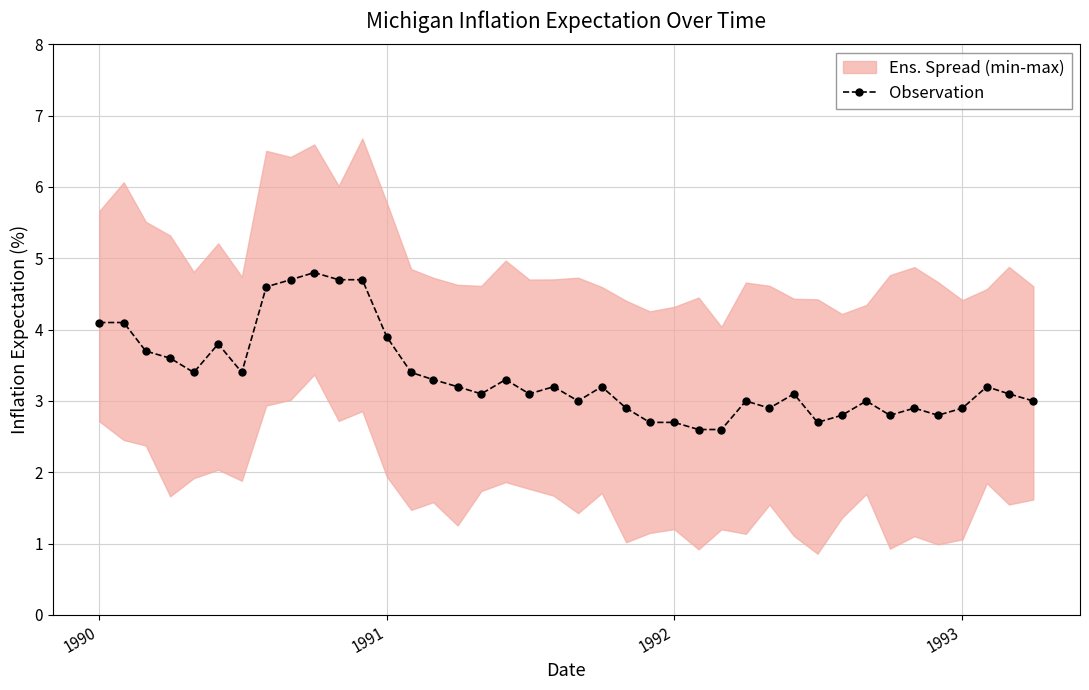

What is the highest value of the Observation series?

4.8